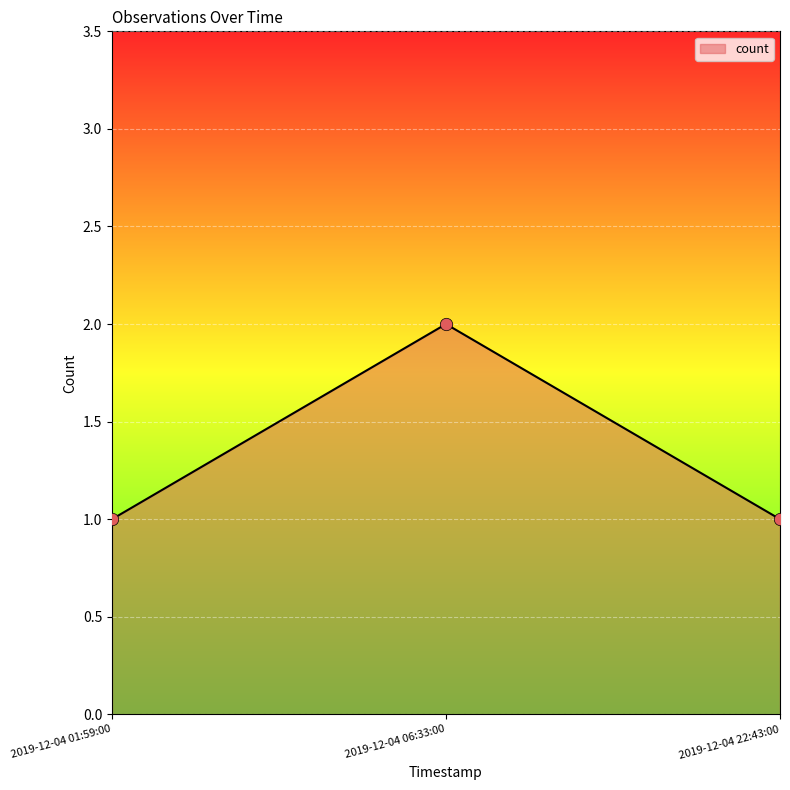

Approximately how many times larger is the value at 2019-12-04 06:33:00 compared to 2019-12-04 22:43:00?

2.0